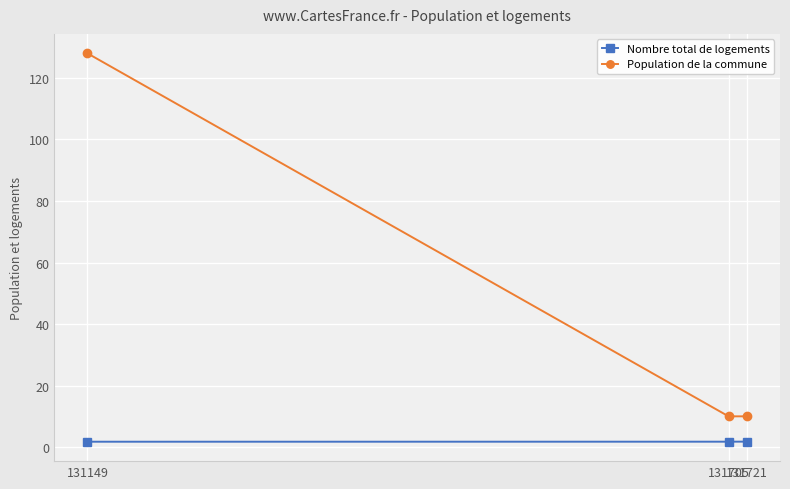

At 131721, list the series in order from smallest to largest.

Nombre total de logements, Population de la commune